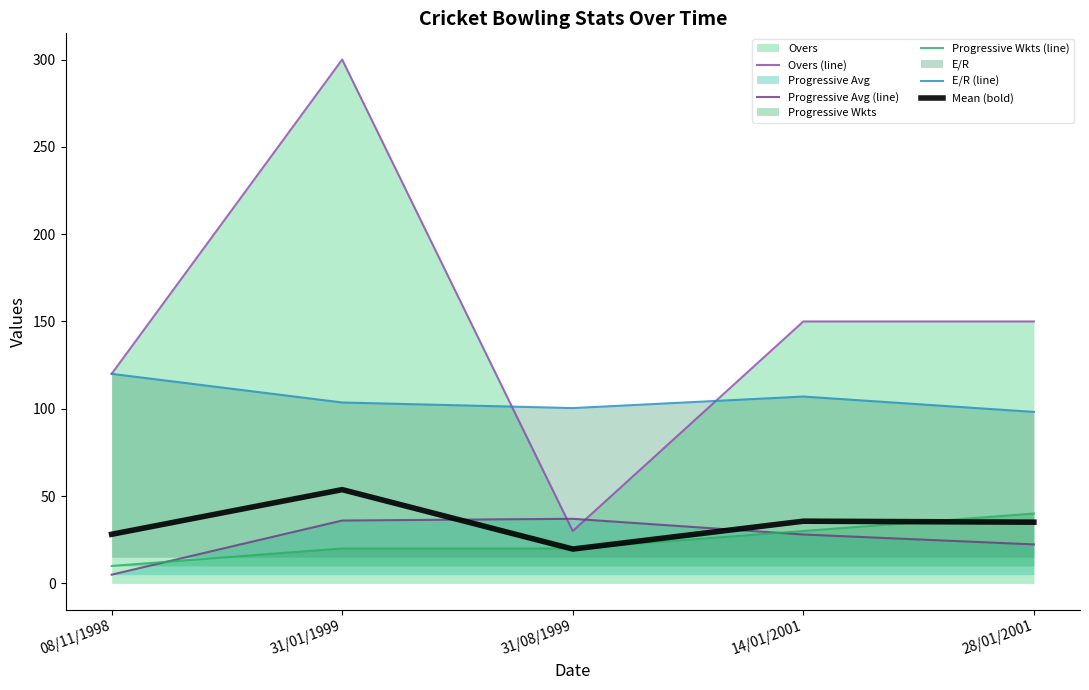

Which category has the lowest value in the Overs (line) series?

31/08/1999